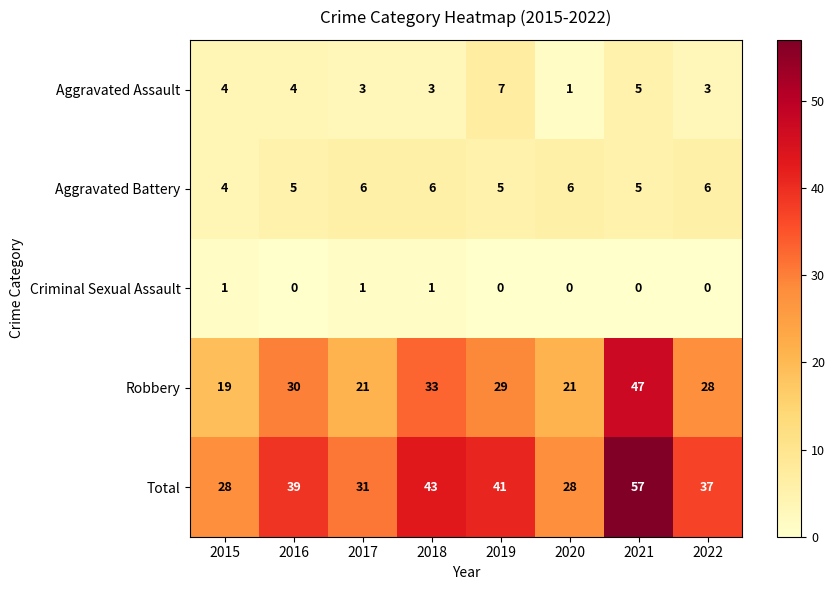

Is the value of Robbery at 2019 greater than the value of Total at 2022?

No